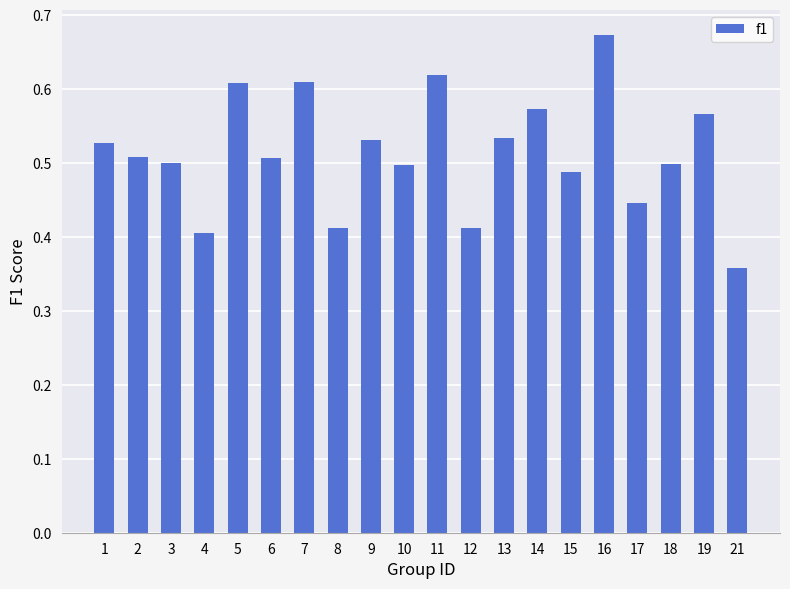

At which category does the chart reach its minimum across all series?

21